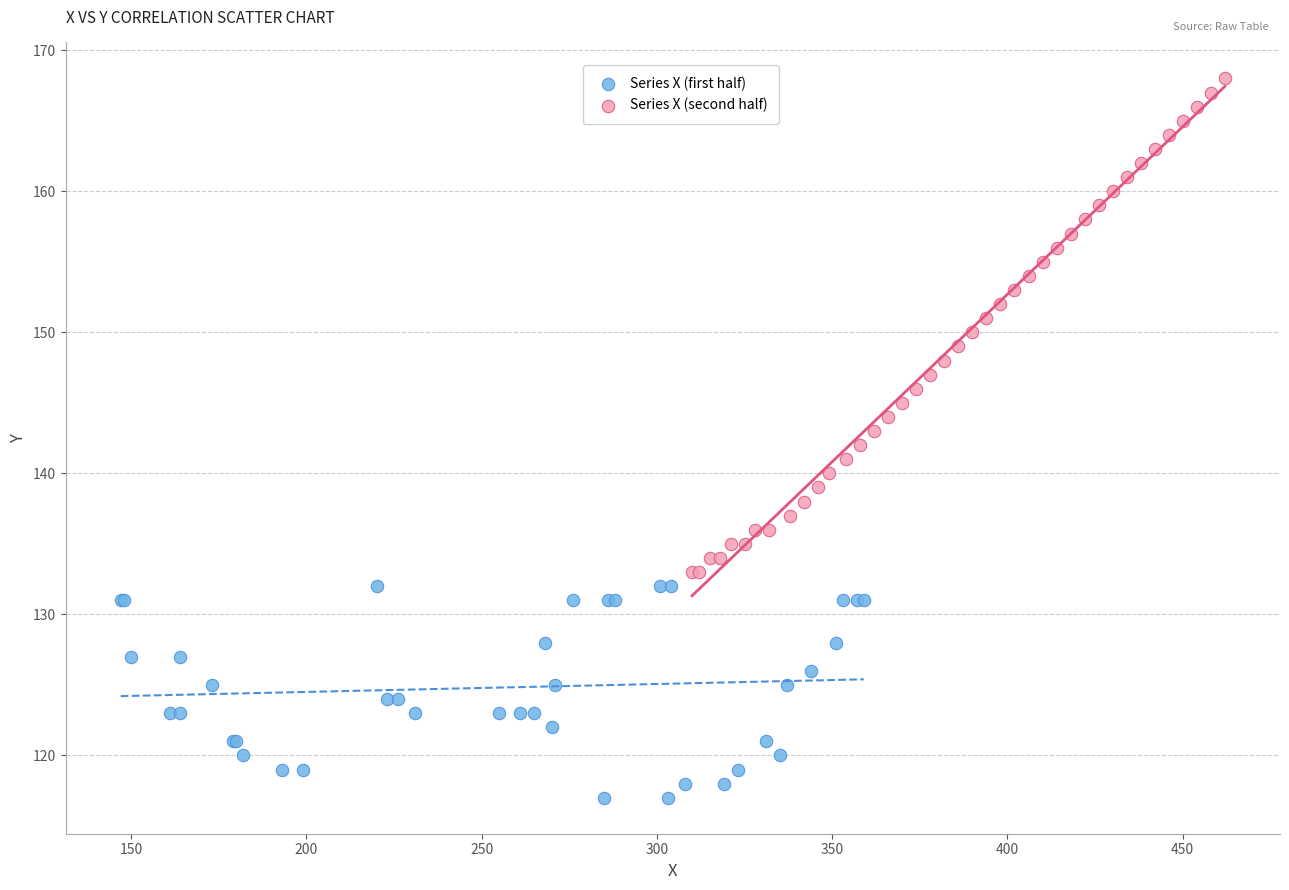

Which series has the widest spread of Y values?

Series X (second half)